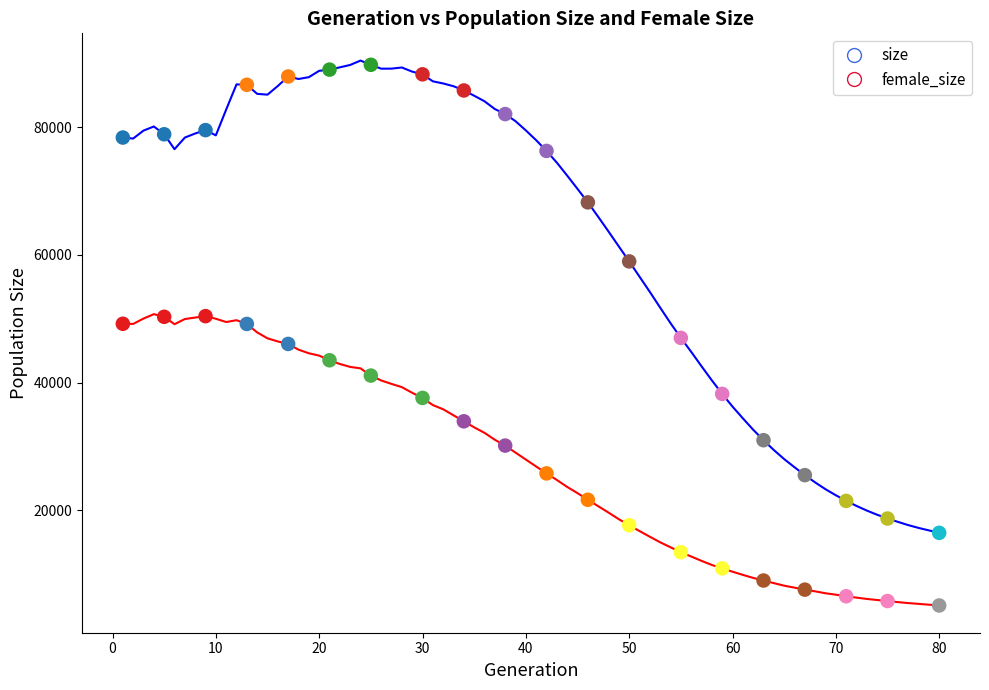

What are all the series names shown in the legend?

size, female_size